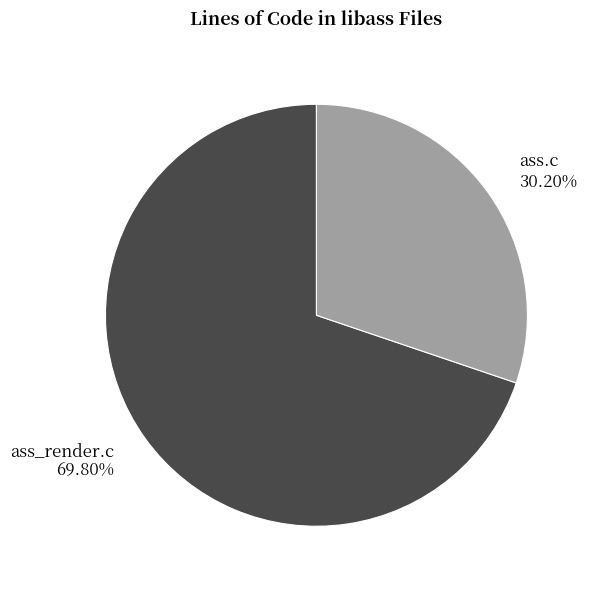

How many segments does this pie chart have?

2